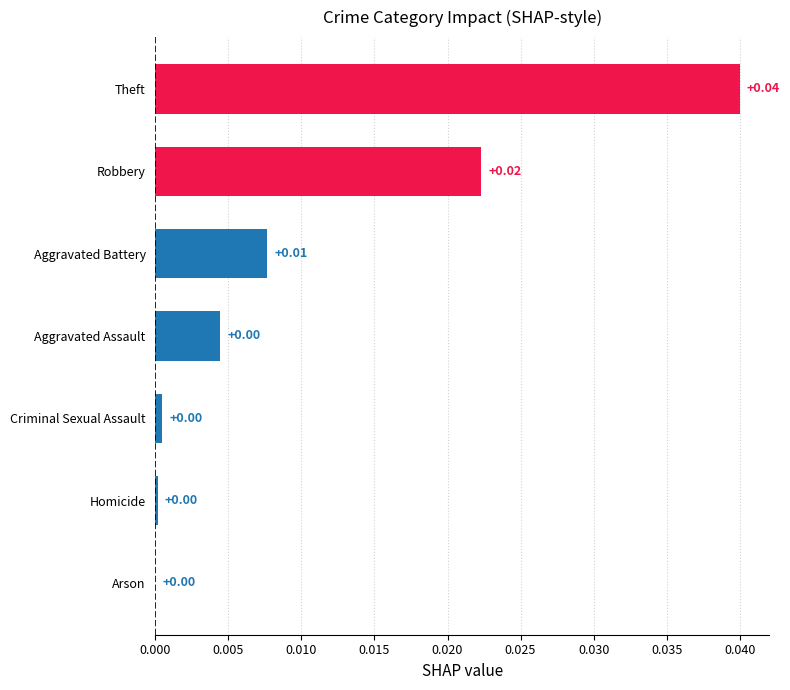

Which label corresponds to the largest value in the chart?

Theft